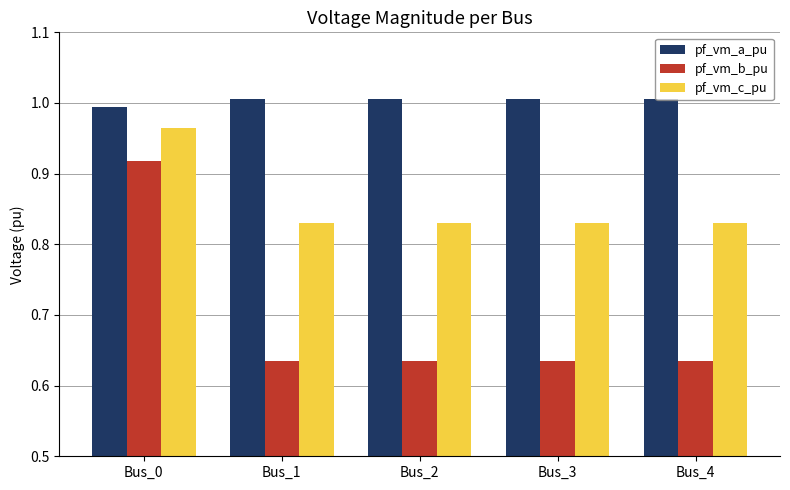

How many series are shown in this chart?

3